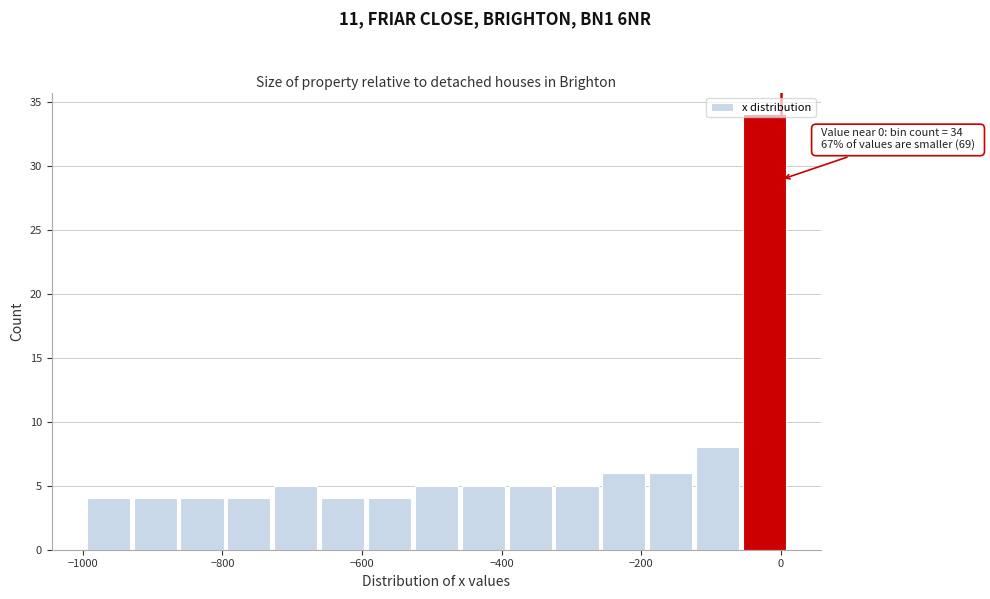

Read against the x-axis, roughly where is the centre of the tallest bar?

-20